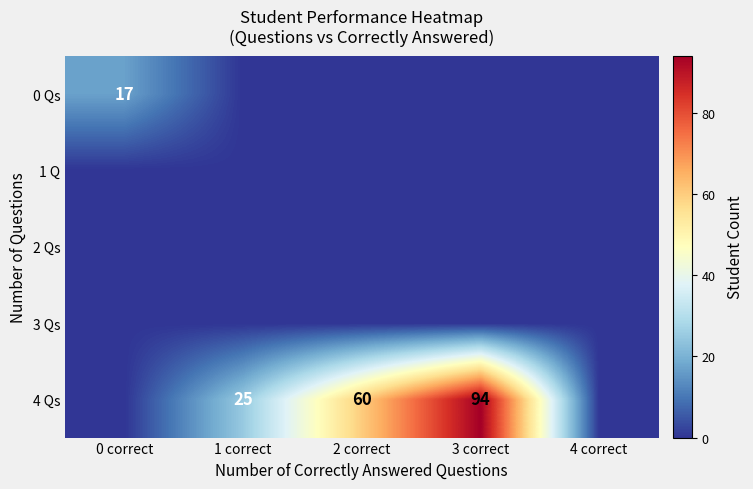

How many distinct data groups are displayed?

5